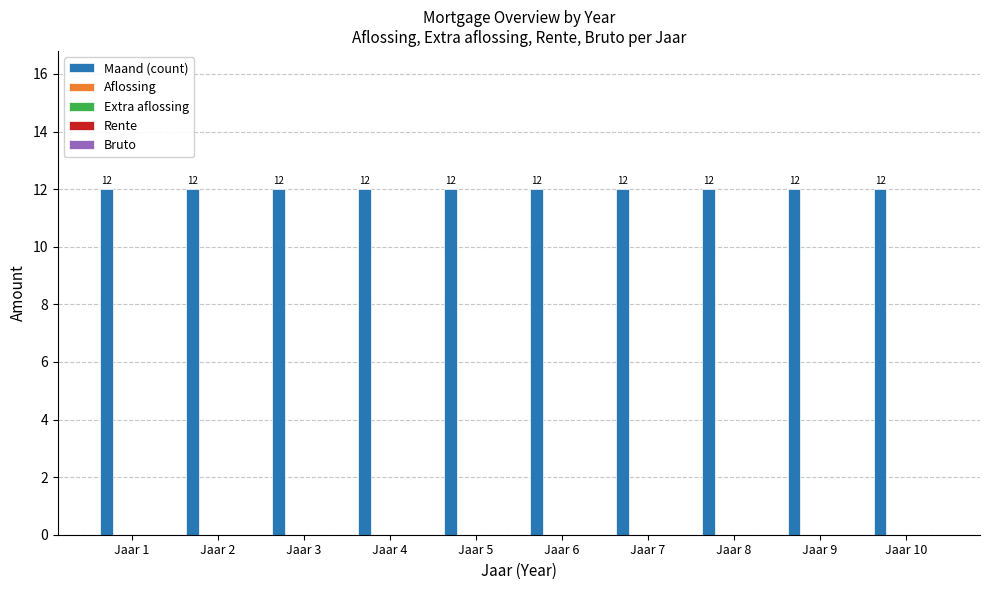

What are all the series names shown in the legend?

Maand (count), Aflossing, Extra aflossing, Rente, Bruto